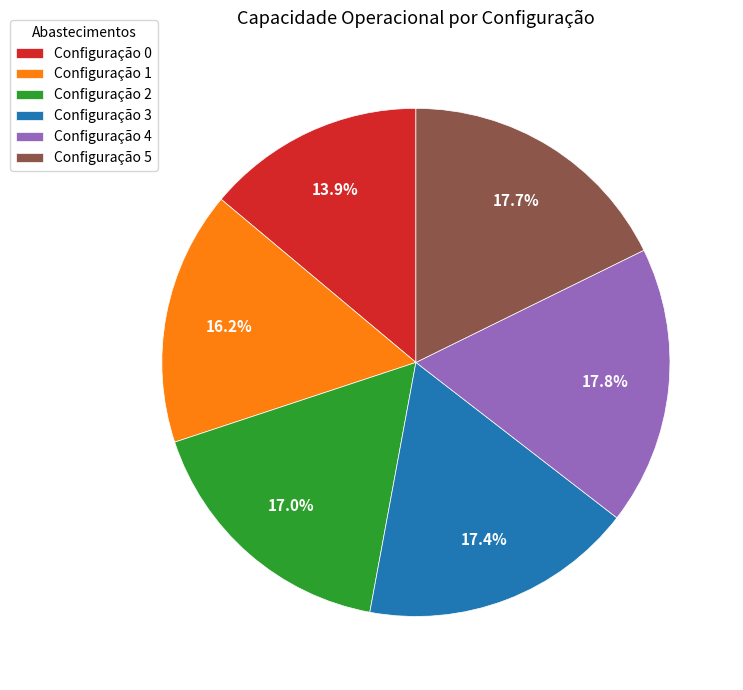

Is there any slice that represents more than half of the pie?

No